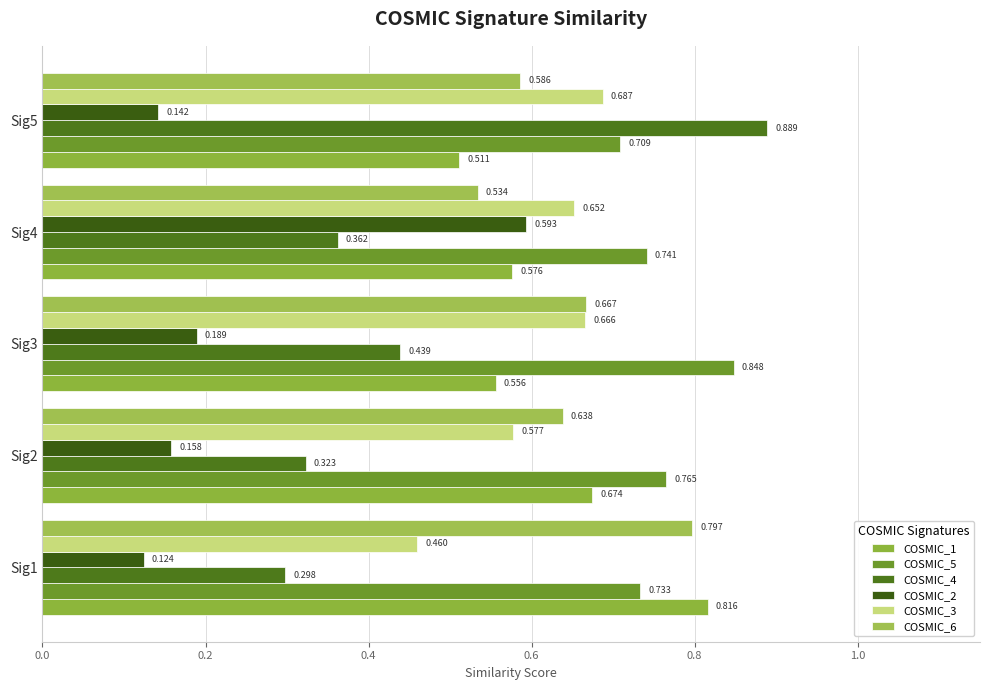

How many distinct data groups are displayed?

6